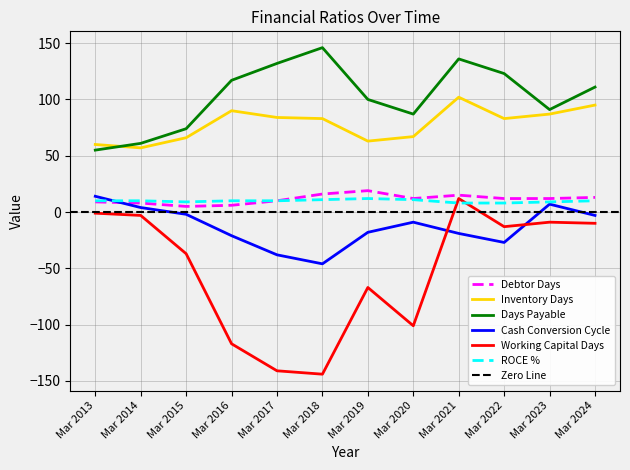

After their last crossing, which series has the higher values: ROCE % or Cash Conversion Cycle?

ROCE %